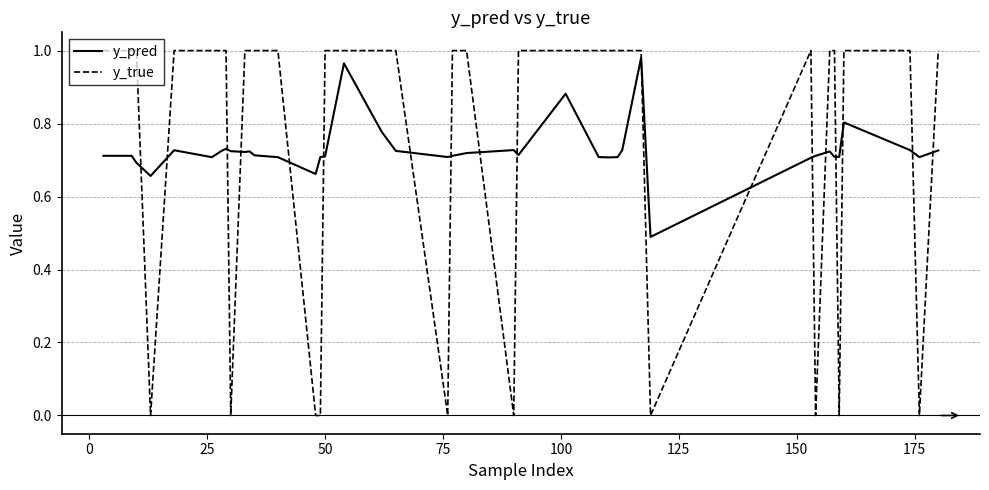

How many intersections are there between y_pred and y_true?

18